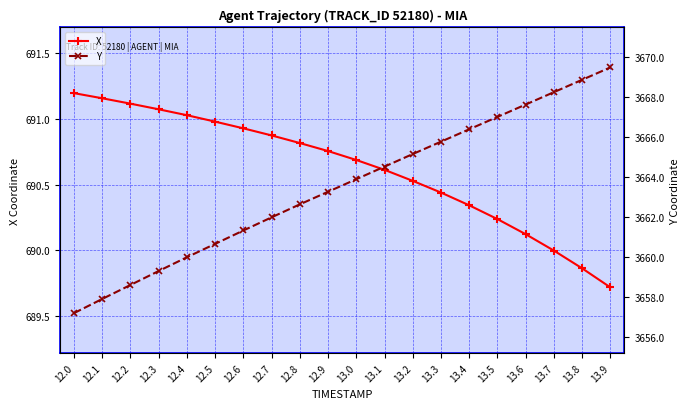

True or false: Y and X cross at least once.

False